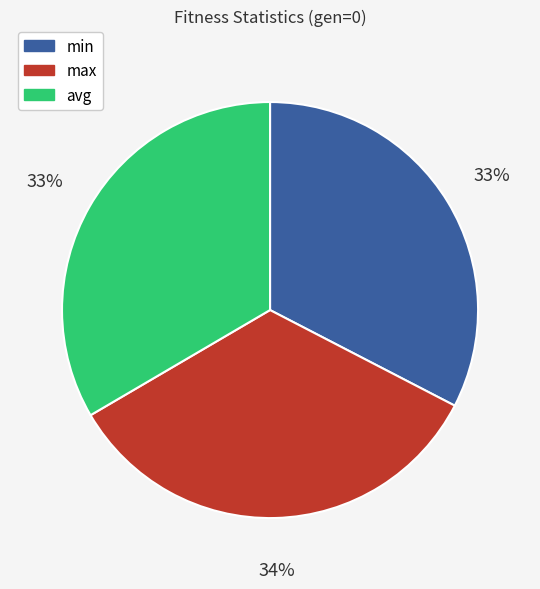

What is the largest slice in the pie chart?

max